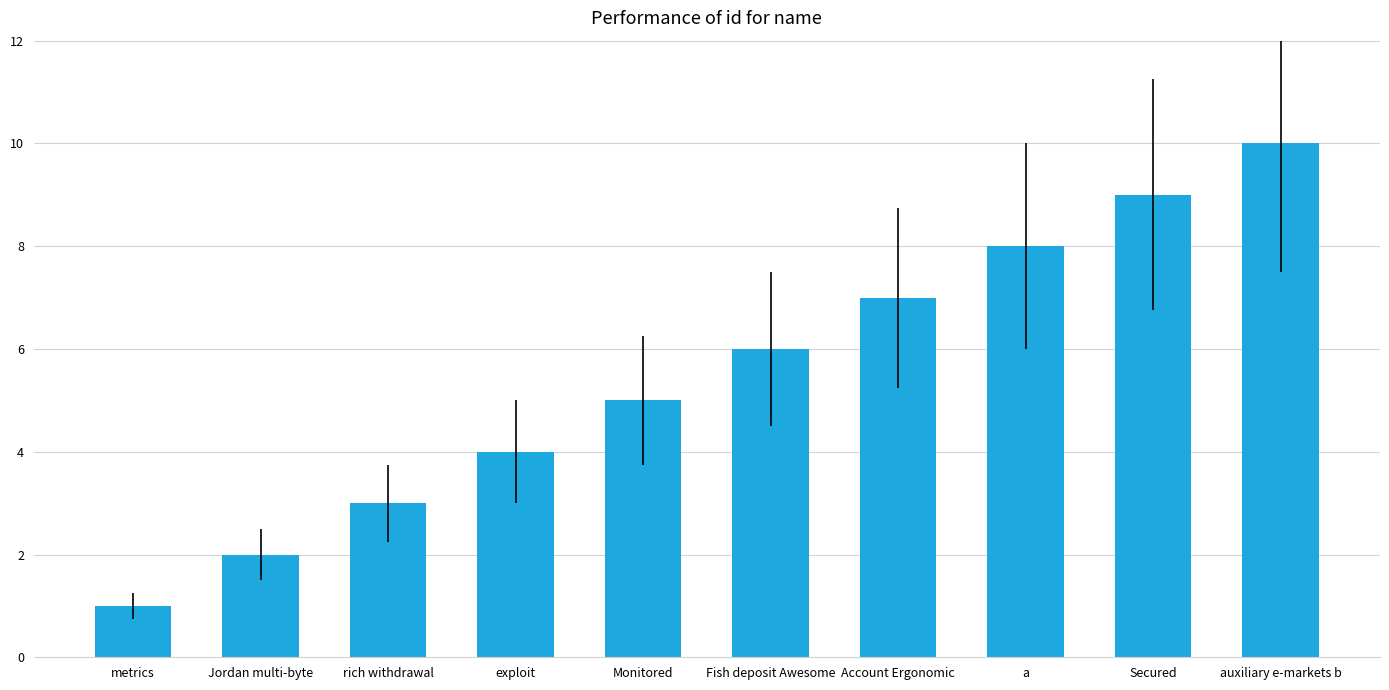

Read the value at rich withdrawal.

3